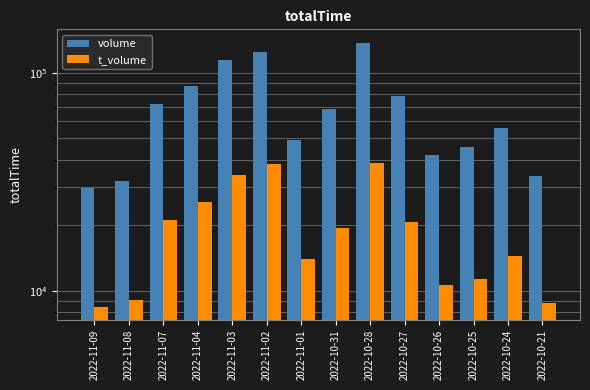

What is the greatest value displayed?

137781